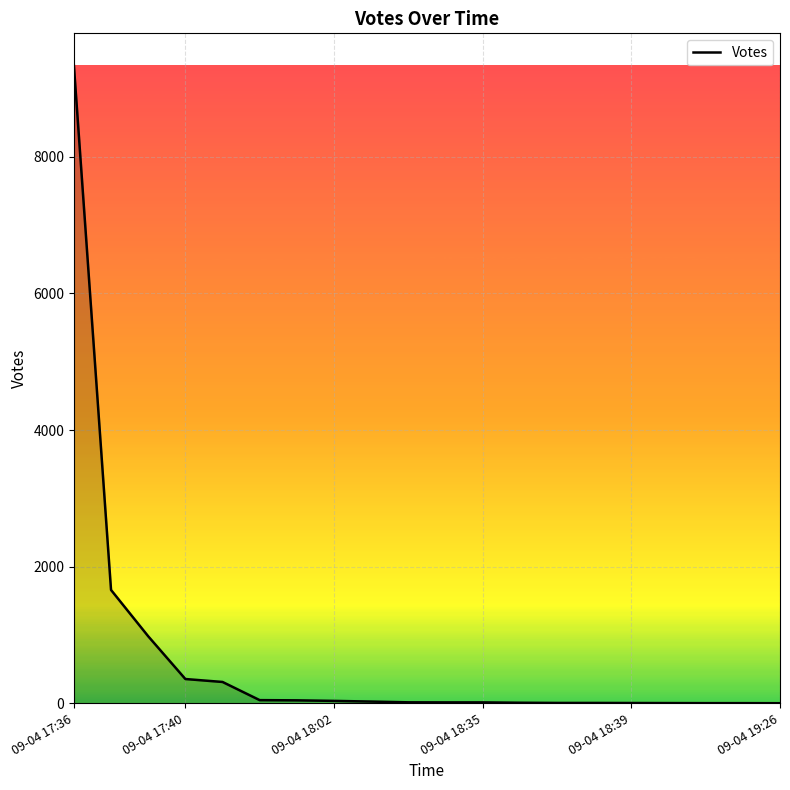

What is the maximum value shown in the chart?

9341